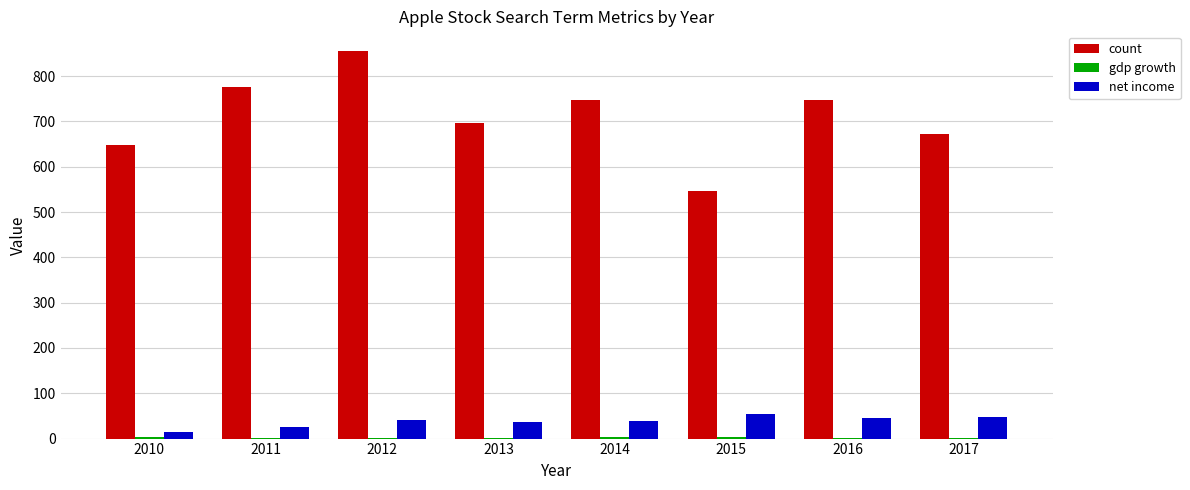

Which series changed the most between 2012 and 2013?

count